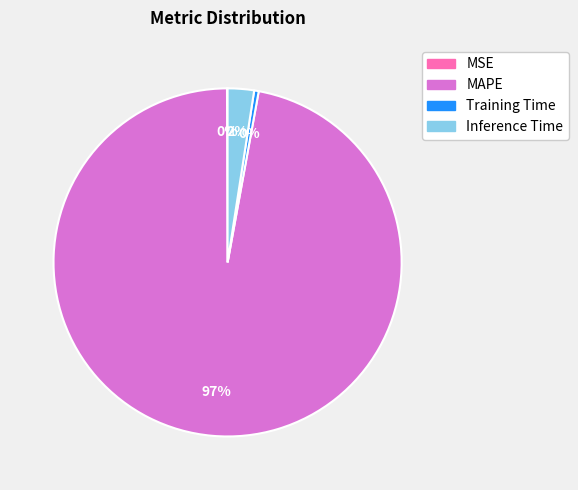

To the nearest percent, what is the combined percentage of MAPE and Inference Time?

100%